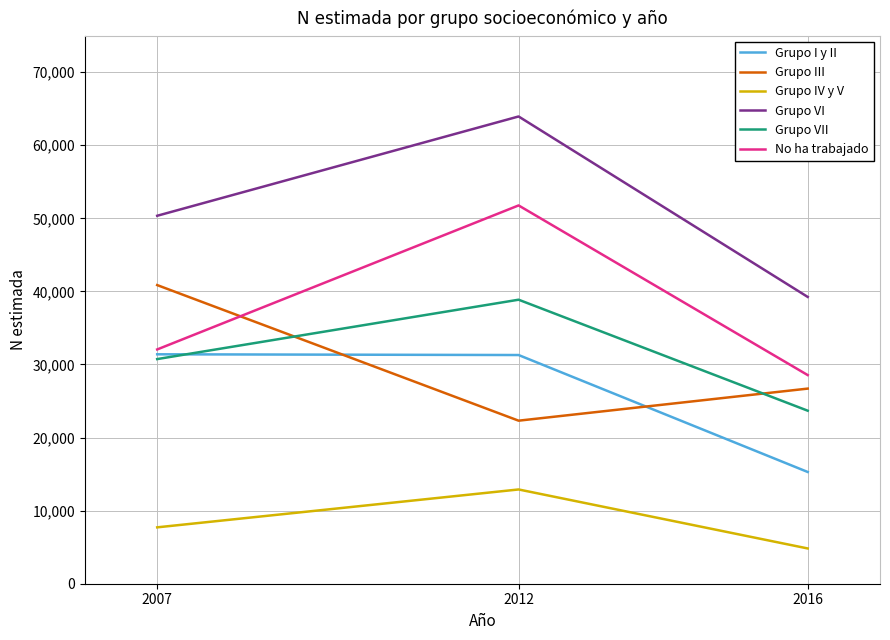

Count the number of categories in the chart.

3